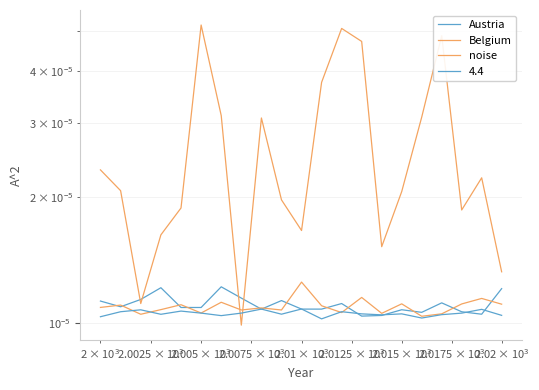

How many lines are shown in the chart?

3